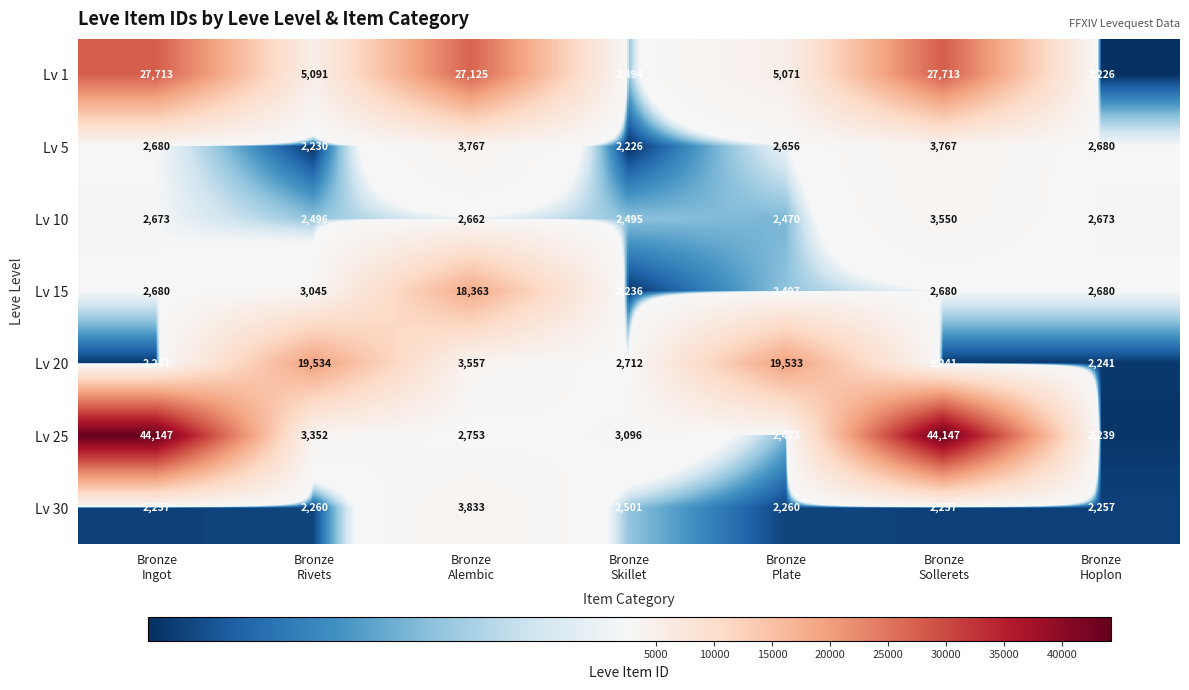

Between Bronze
Ingot and Bronze
Plate, which series saw the biggest shift?

Lv 25